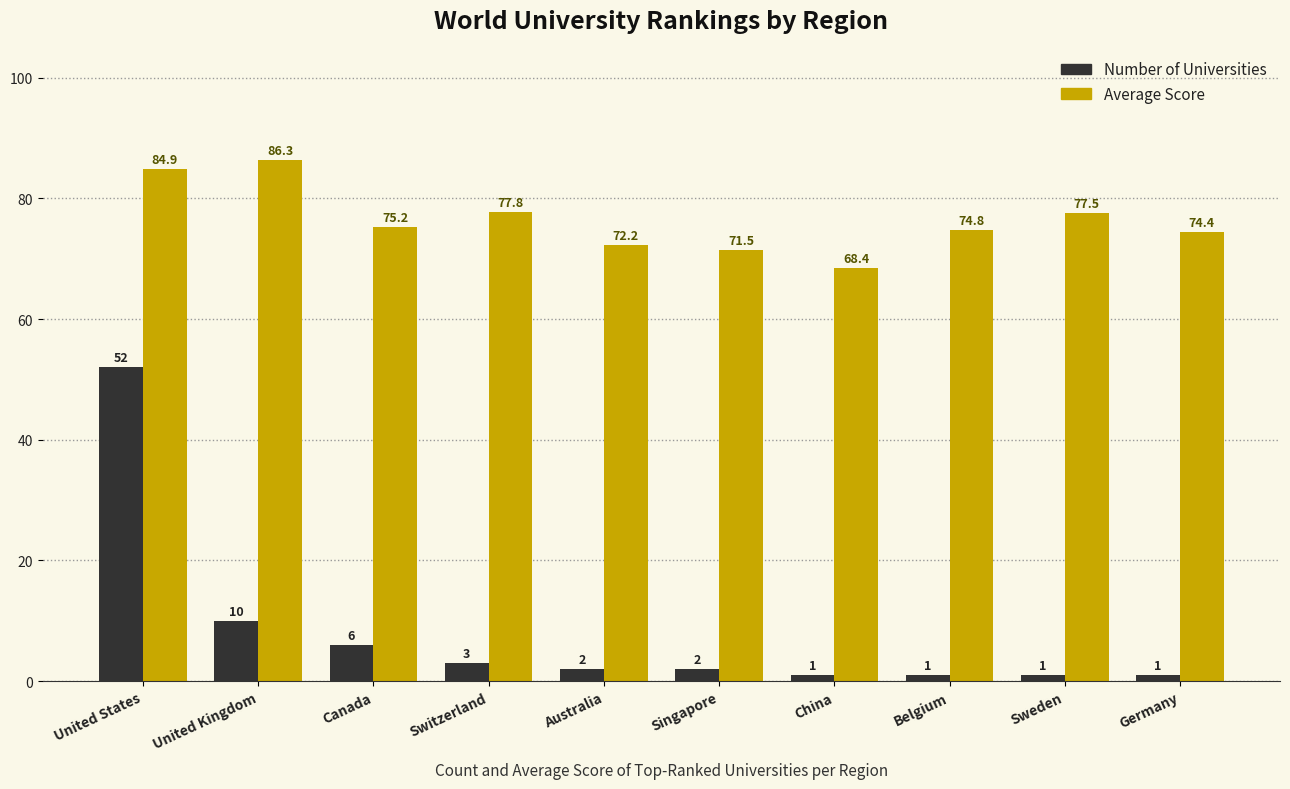

Is the value of Number of Universities at United Kingdom greater than the value of Average Score at Belgium?

No